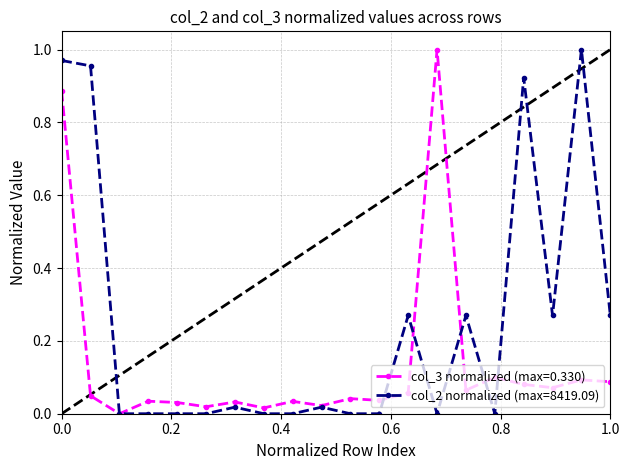

Reading left to right, what are all the values shown in this chart?

col_3 normalized (max=0.330): 0.9	0.0	0.0	0.0	0.0	0.0	0.0	0.0	0.0	0.0	0.0	0.0	0.1	1.0	0.1	0.1	0.1	0.1	0.1	0.1
col_2 normalized (max=8419.09): 1.0	1.0	0.0	0.0	0.0	0.0	0.0	0.0	0.0	0.0	0.0	0.0	0.3	0.0	0.3	0.0	0.9	0.3	1.0	0.3